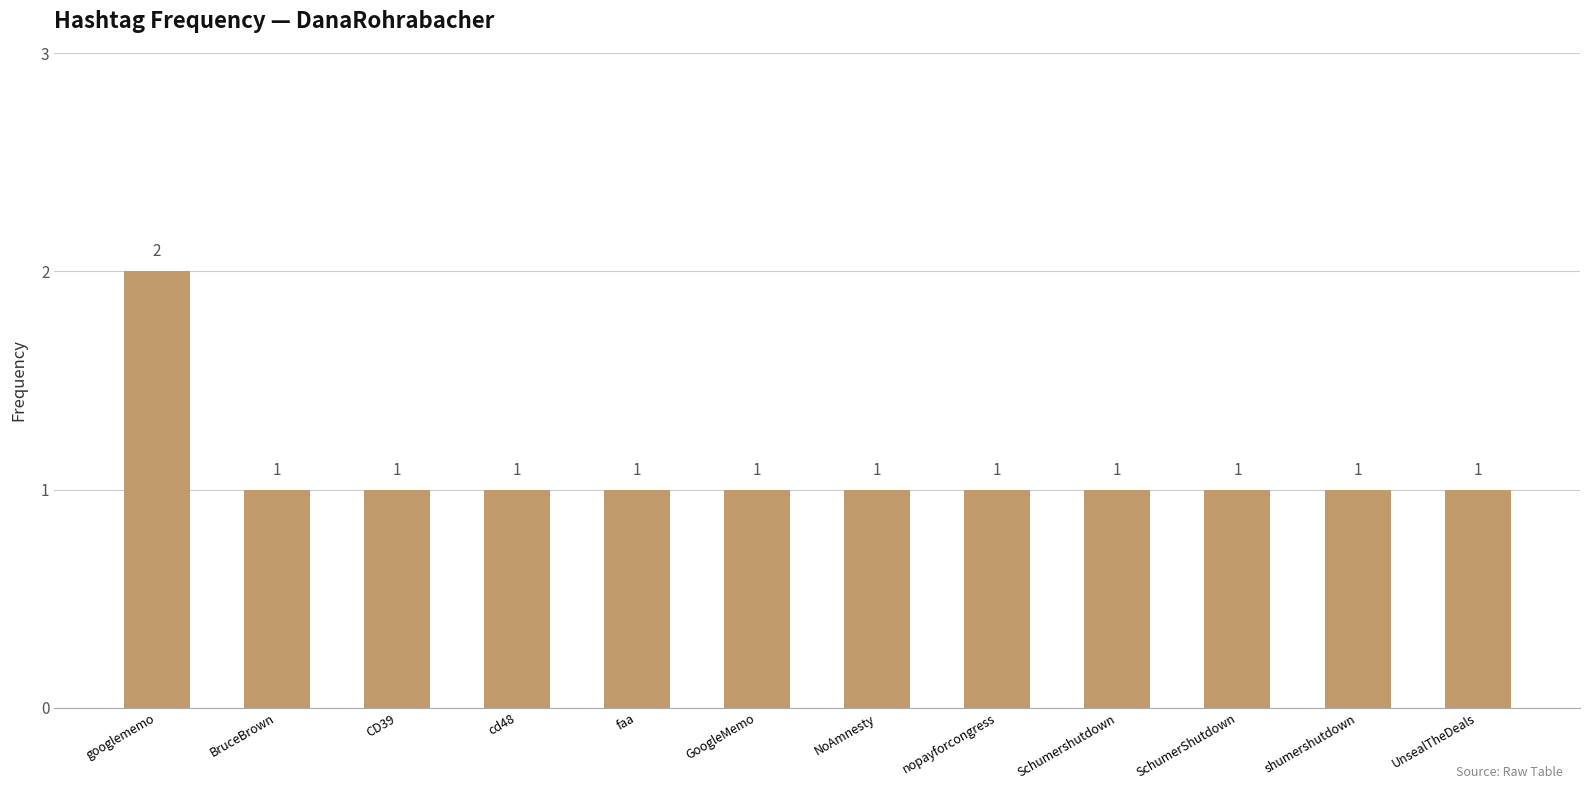

Which label corresponds to the largest value in the chart?

googlememo